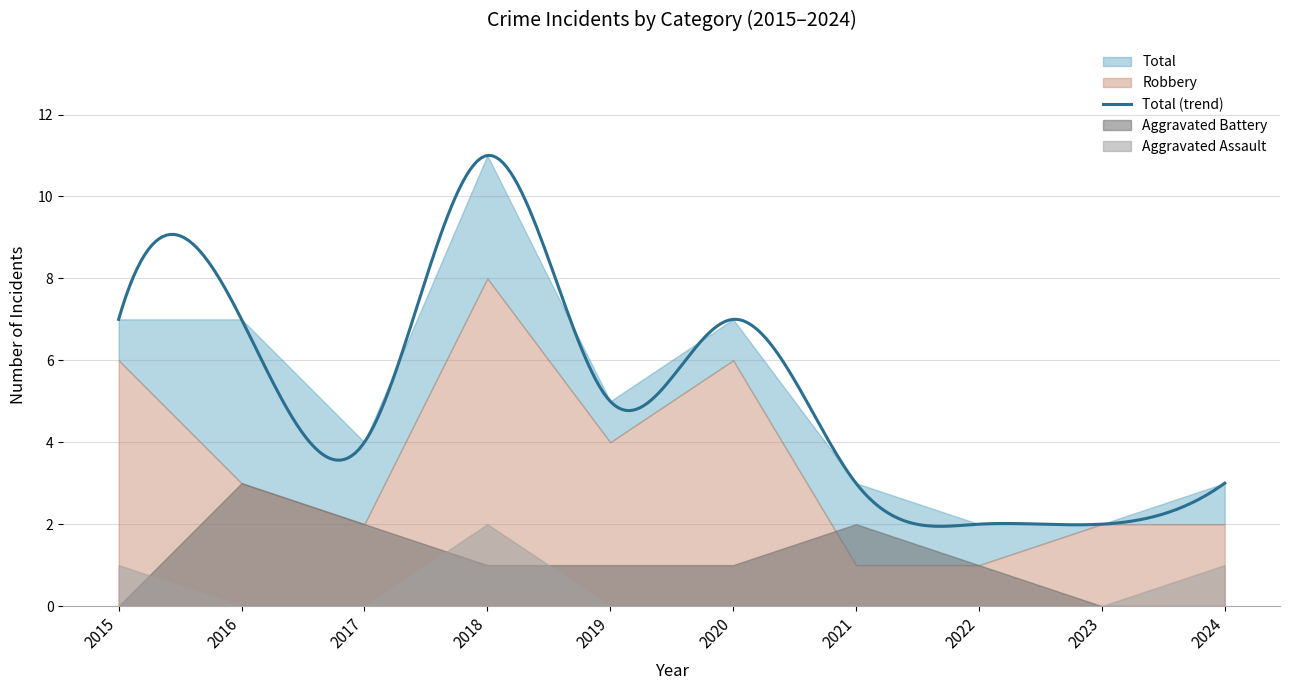

How many series are shown in this chart?

4